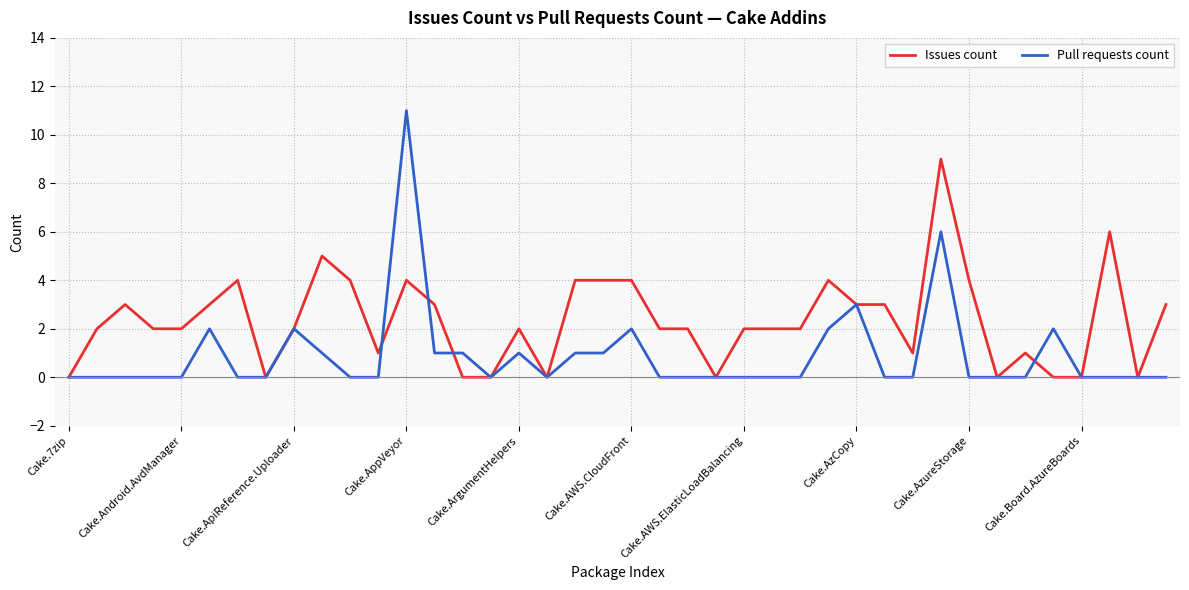

Which series has the largest range (max minus min)?

Pull requests count